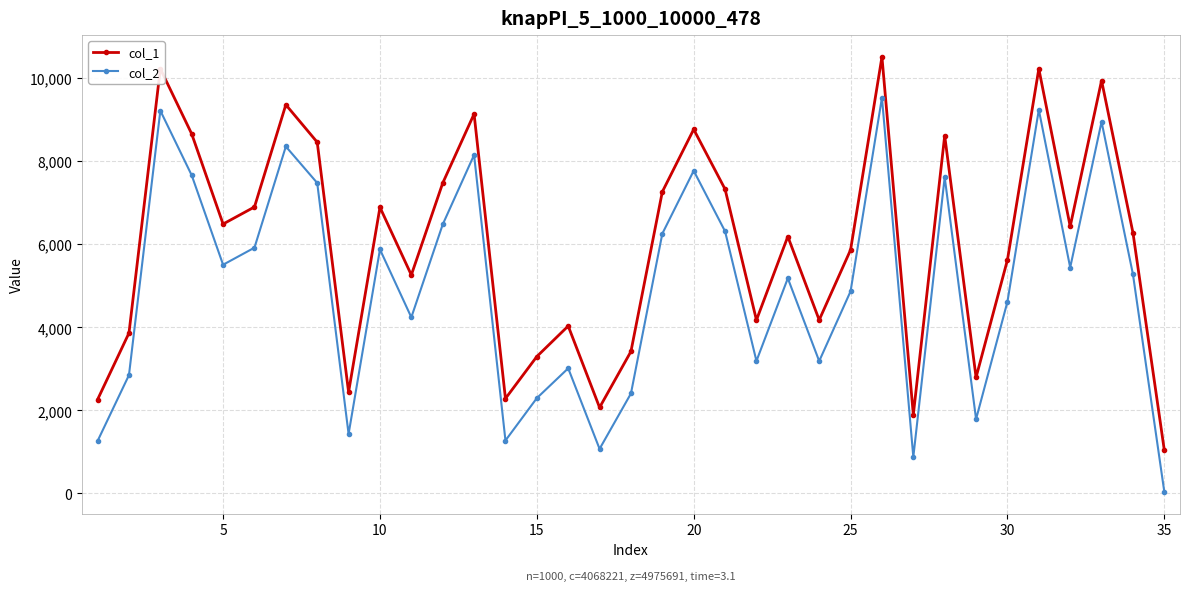

True or false: col_2 and col_1 intersect in this chart.

False